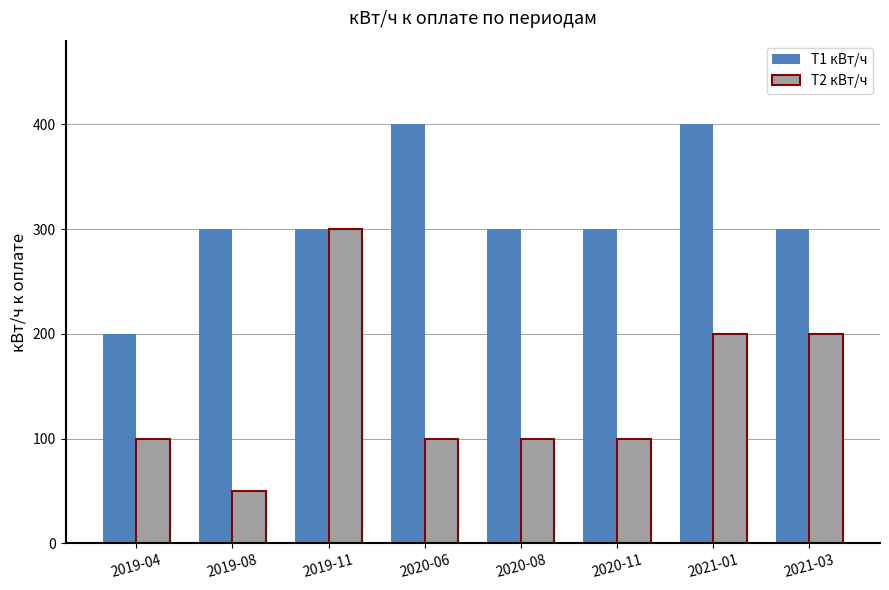

What is the total value across all series at 2019-08?

350